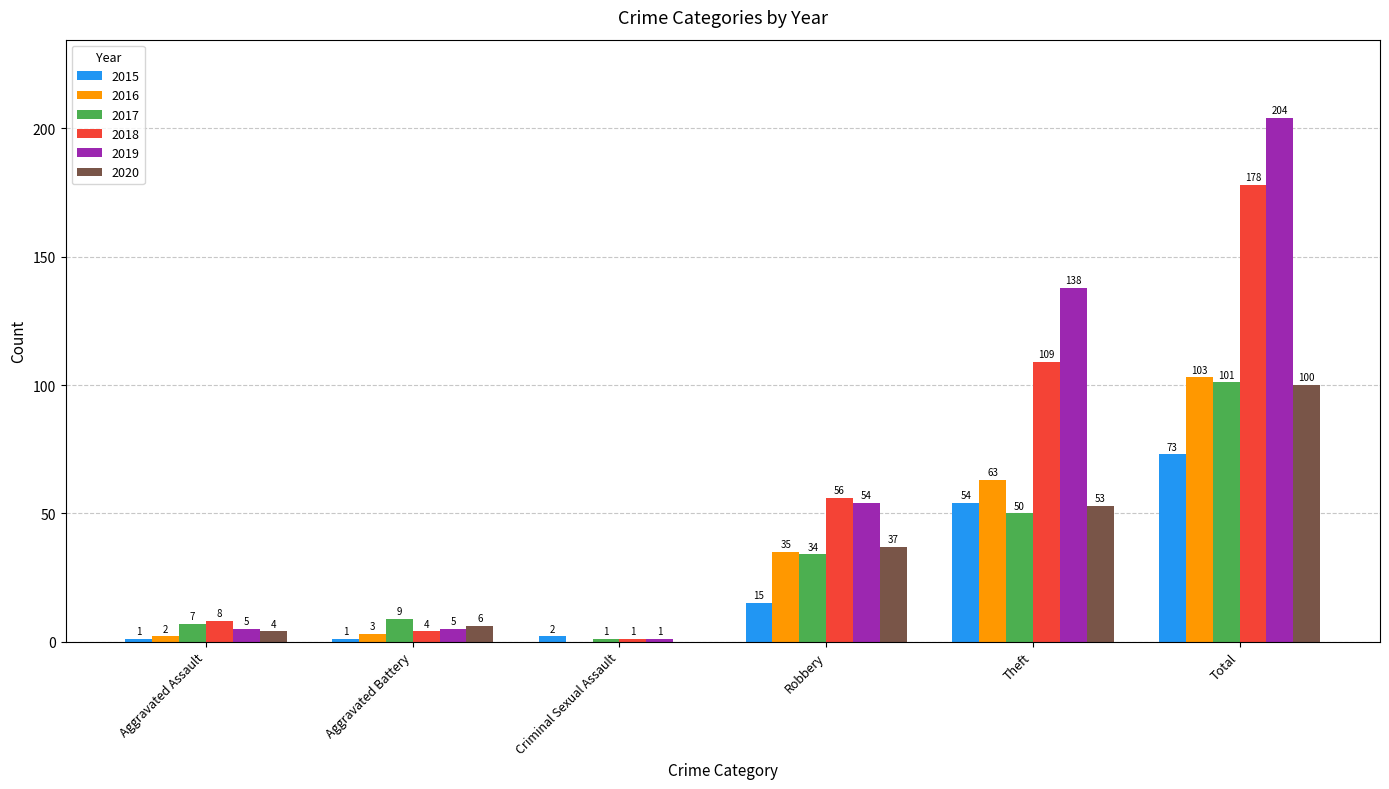

At which category is the sum across all series the highest?

Total